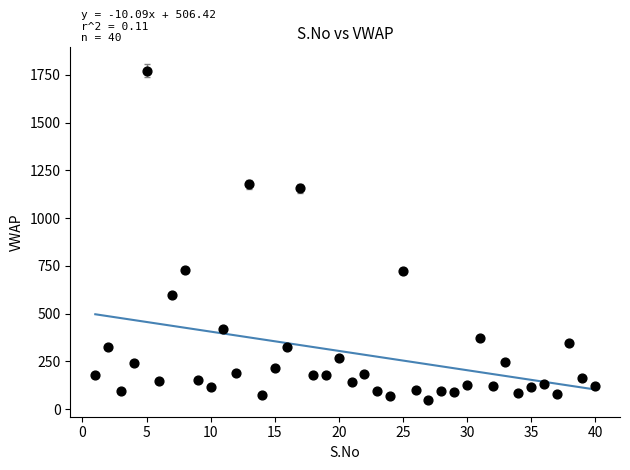

What is the range of X values (max minus min)?

39.0